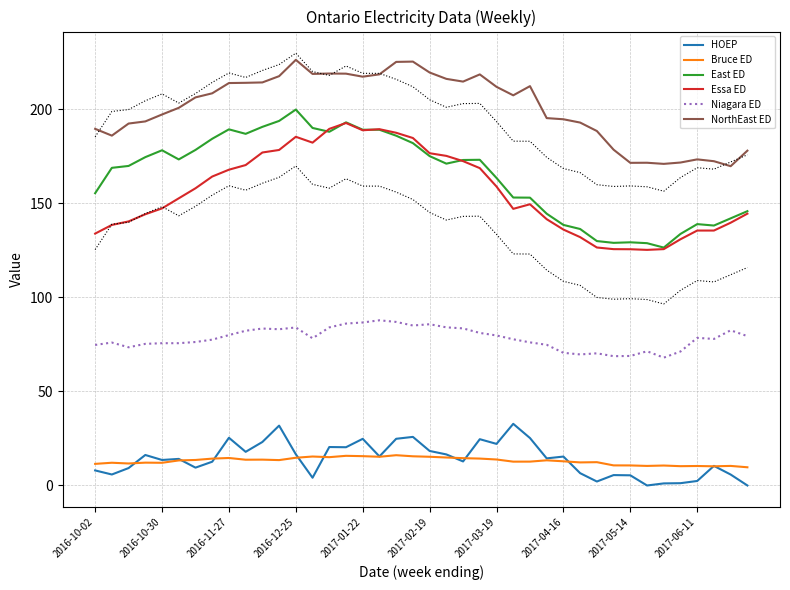

What is the highest value of the Essa ED series?

192.7